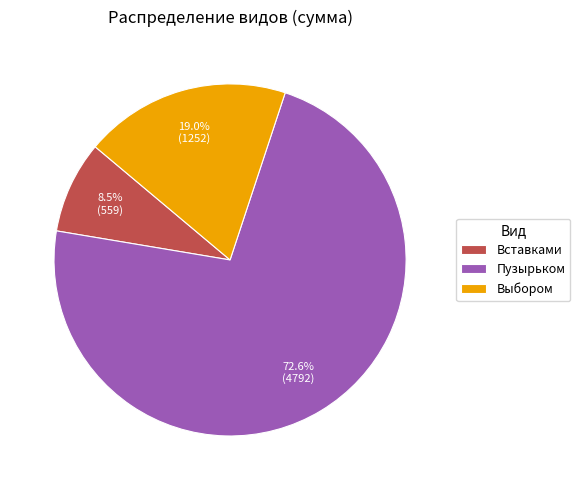

Count the number of slices in the pie.

3